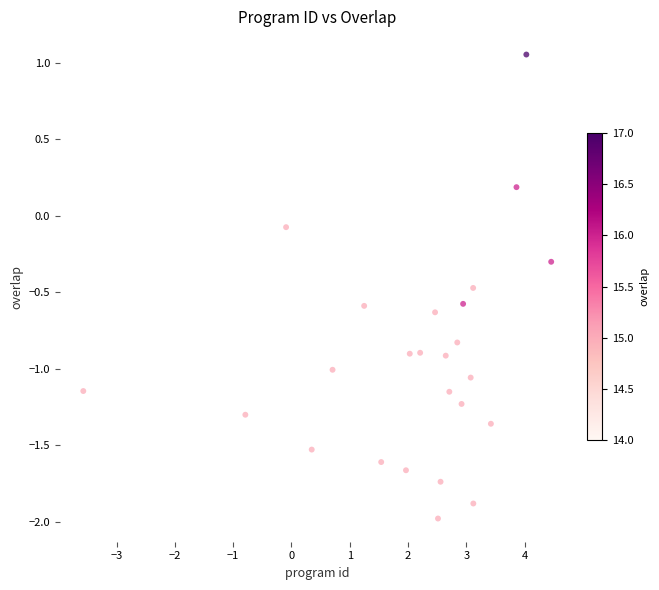

What is the range of Y values (max minus min)?

3.0